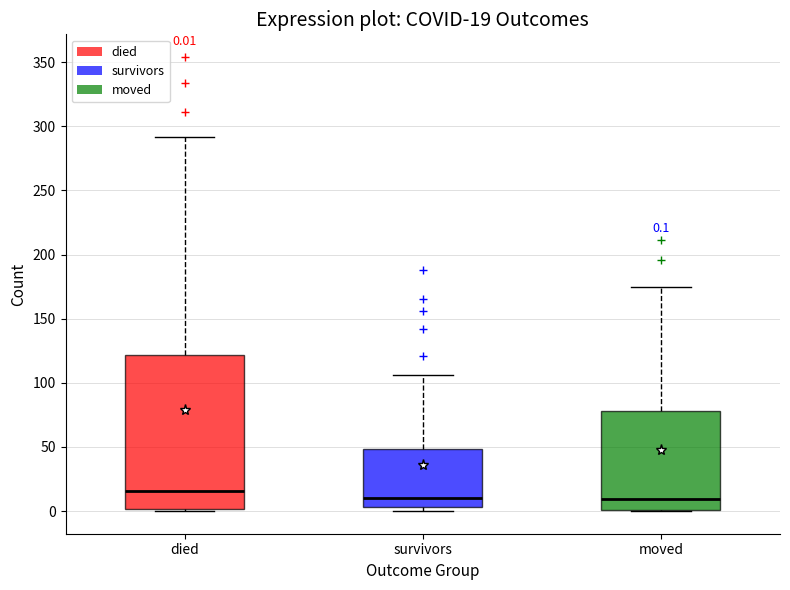

Comparing the boxes themselves (not the whiskers), which one is the tallest?

died